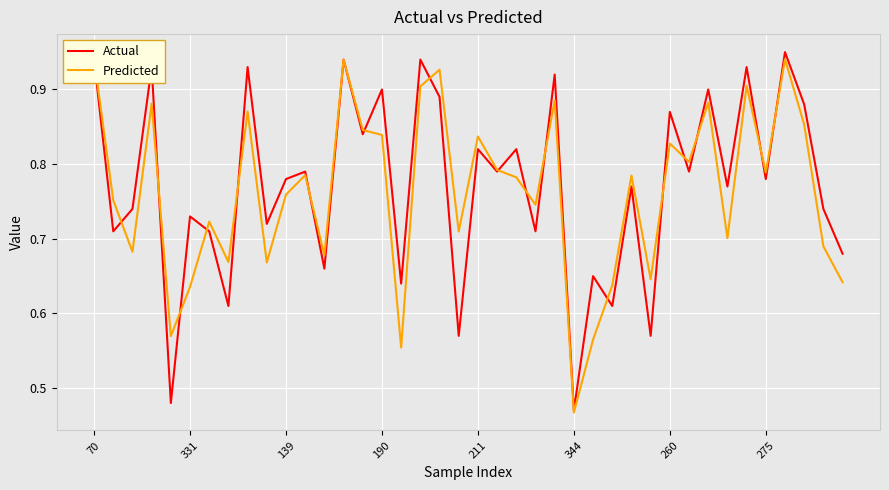

What is the smallest value displayed?

0.5